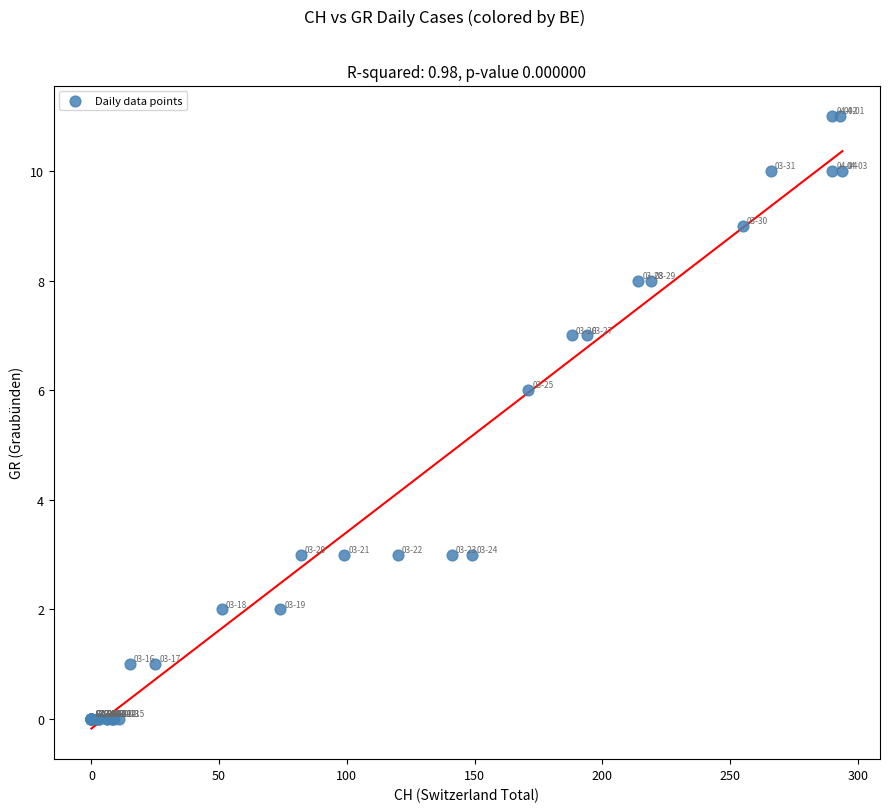

What Y value in the scatter plot is closest to 5?

6